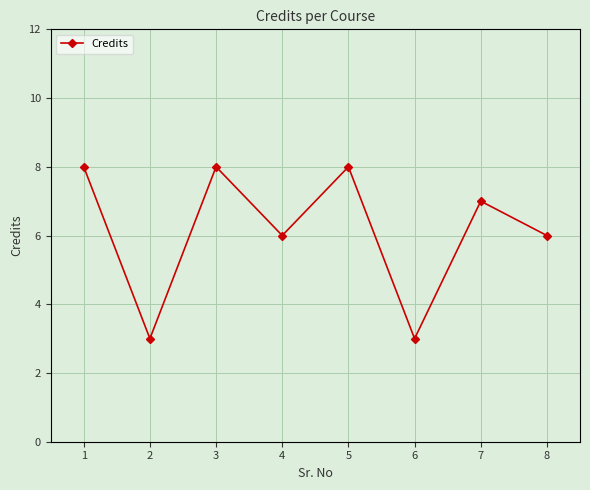

What is the ratio of the value at 3 to the value at 1?

1.0